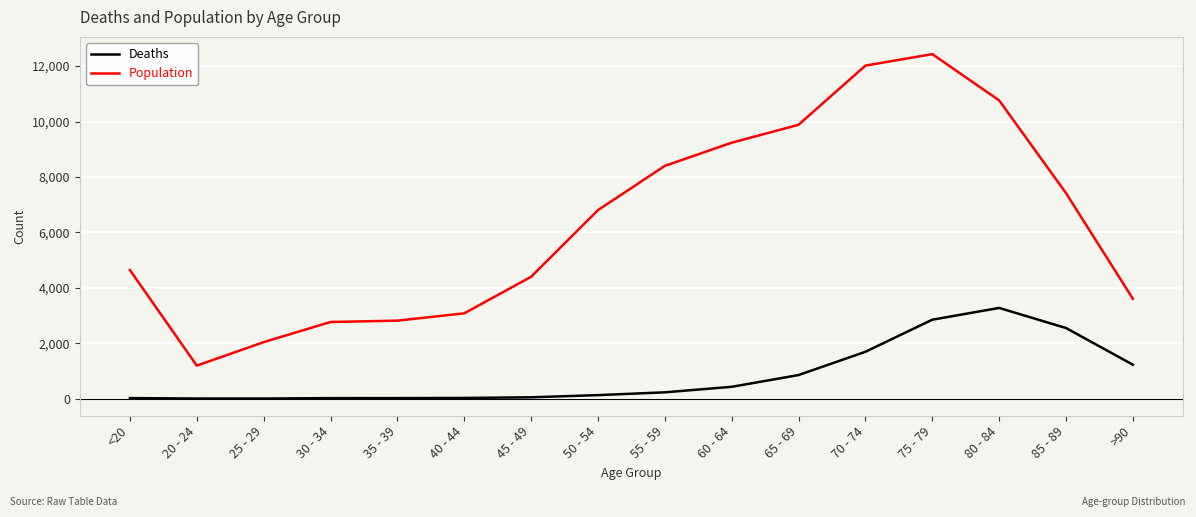

What is the difference between the Deaths values at 25 - 29 and 75 - 79?

2845